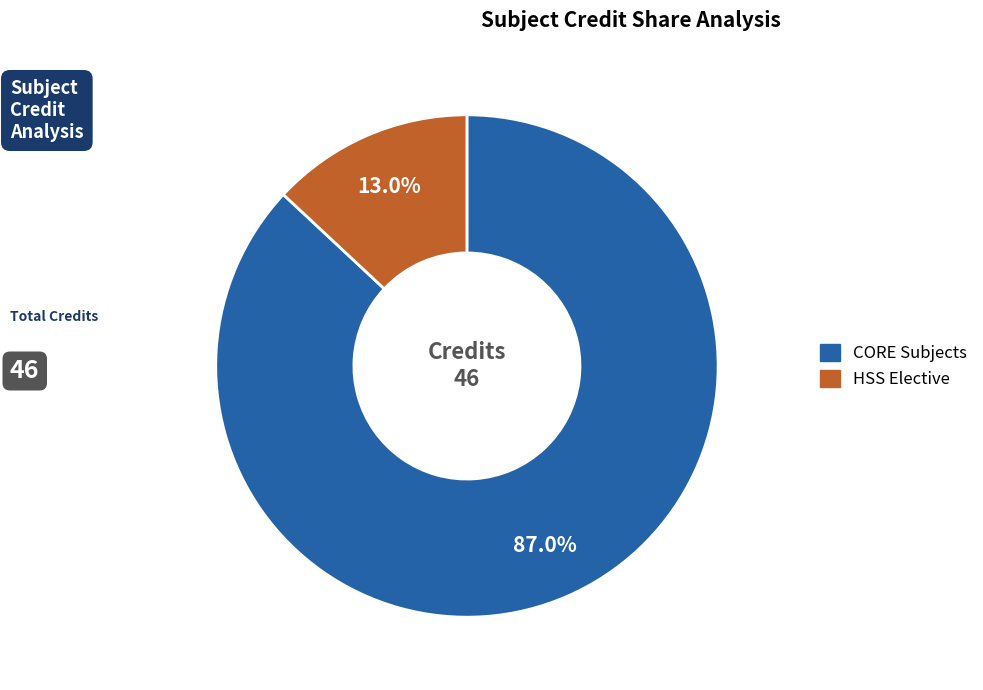

Does any single category account for the majority?

Yes